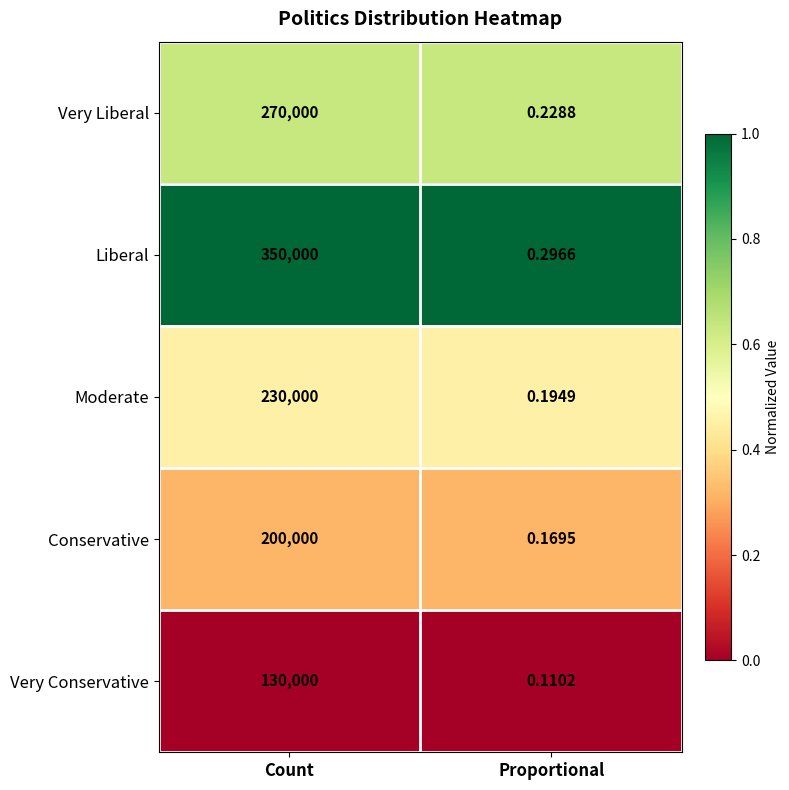

At which label is Very Liberal closest to 135000?

Proportional